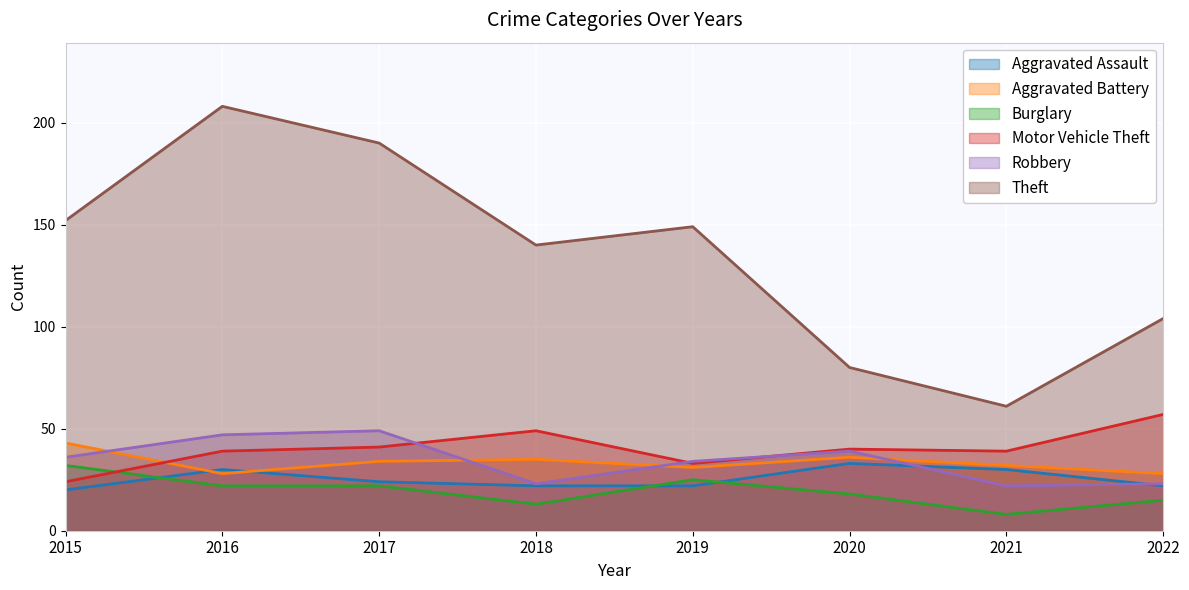

Reading left to right, extract all data points from this chart.

Aggravated Assault: 2015=20	2016=30	2017=24	2018=22	2019=22	2020=33	2021=30	2022=22
Aggravated Battery: 2015=43	2016=28	2017=34	2018=35	2019=31	2020=36	2021=32	2022=28
Burglary: 2015=32	2016=22	2017=22	2018=13	2019=25	2020=18	2021=8	2022=15
Motor Vehicle Theft: 2015=24	2016=39	2017=41	2018=49	2019=33	2020=40	2021=39	2022=57
Robbery: 2015=36	2016=47	2017=49	2018=23	2019=34	2020=39	2021=22	2022=23
Theft: 2015=152	2016=208	2017=190	2018=140	2019=149	2020=80	2021=61	2022=104